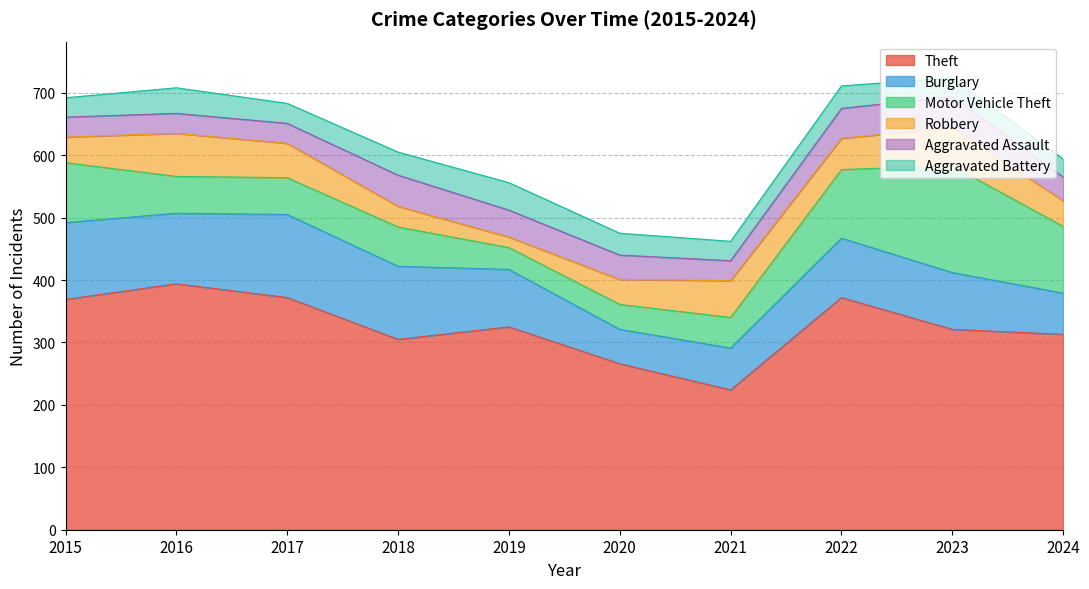

Between which two adjacent categories do Aggravated Battery and Aggravated Assault first intersect?

2015 and 2016